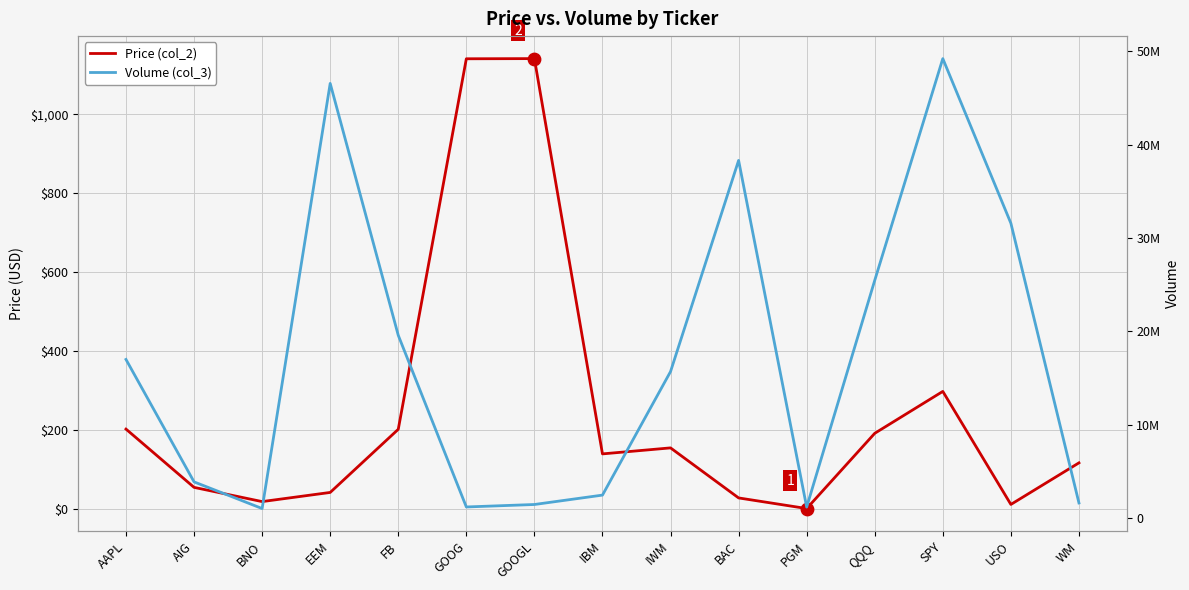

At how many categories does at least one series exceed 47026501?

1